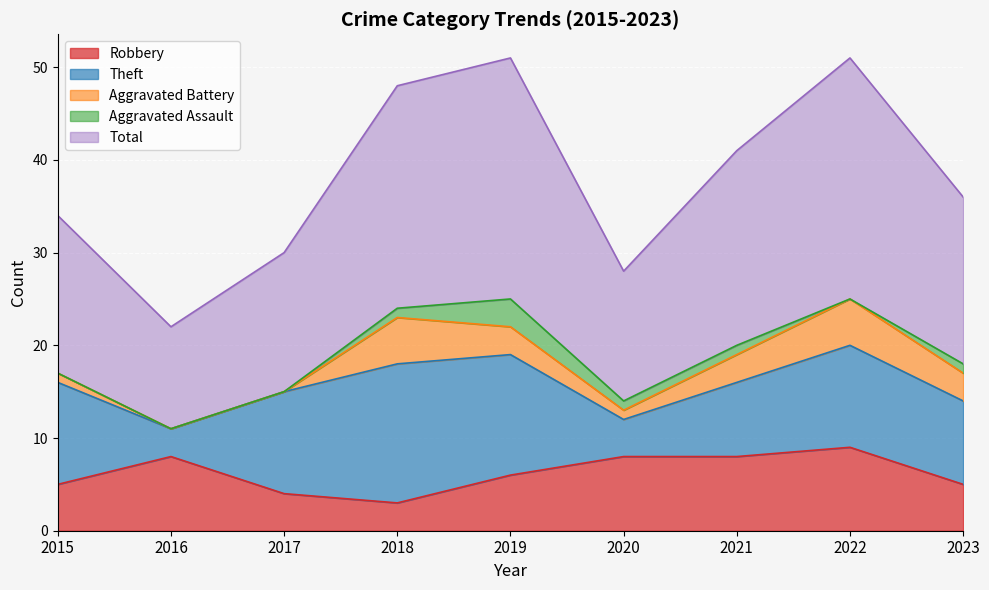

The value of Theft at 2023 is 3. True or false?

False